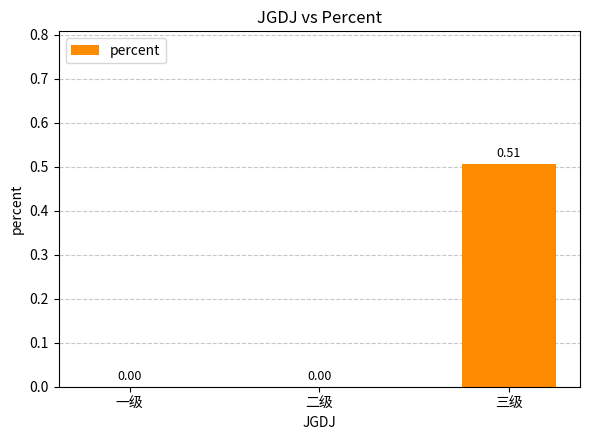

The chart shows a value of 0.0 at 一级. True or false?

True